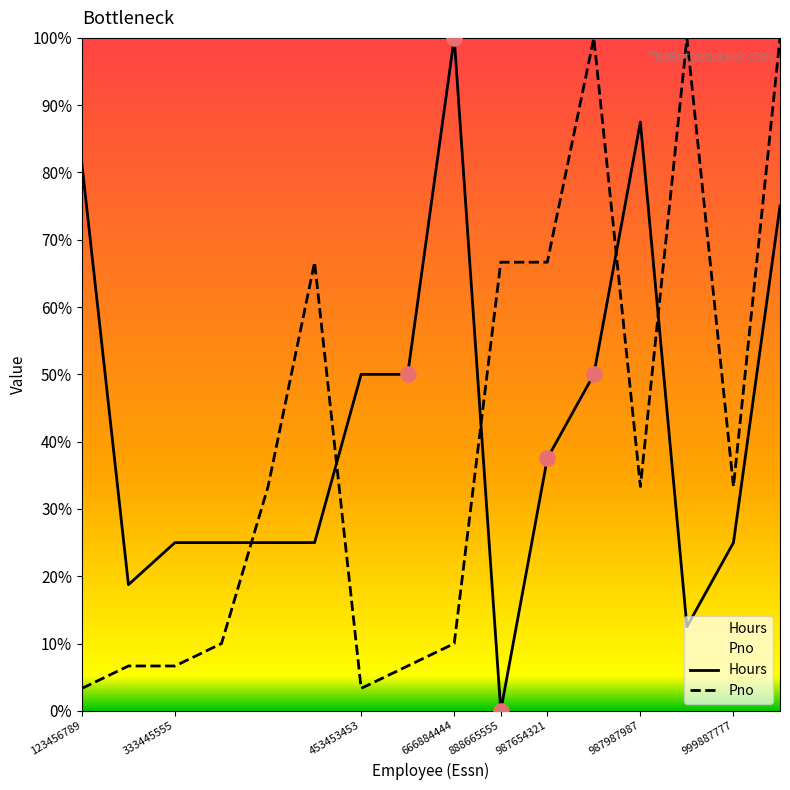

Which series reaches the maximum Y coordinate?

Hours